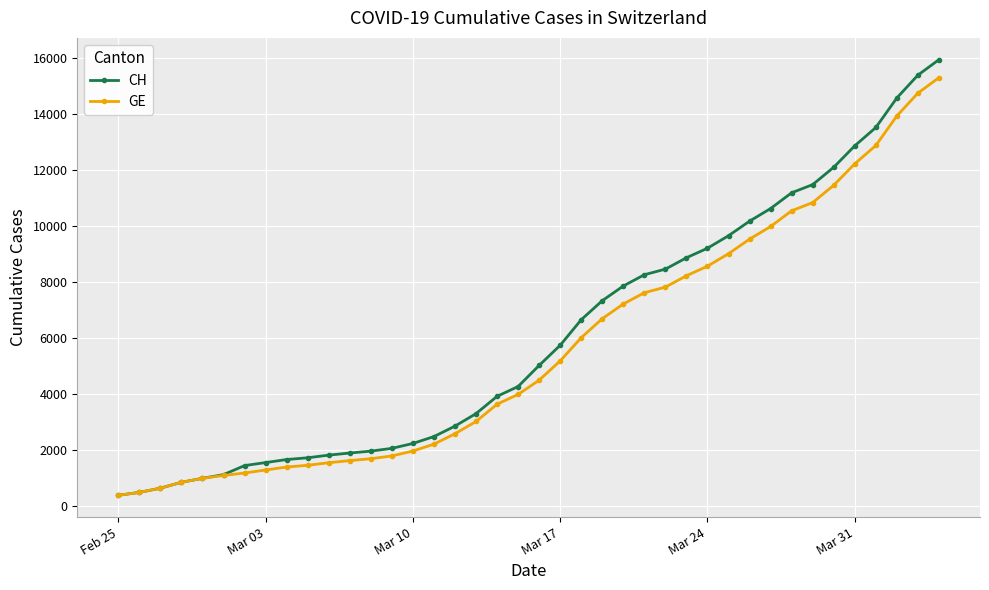

Count the number of categories in the chart.

40